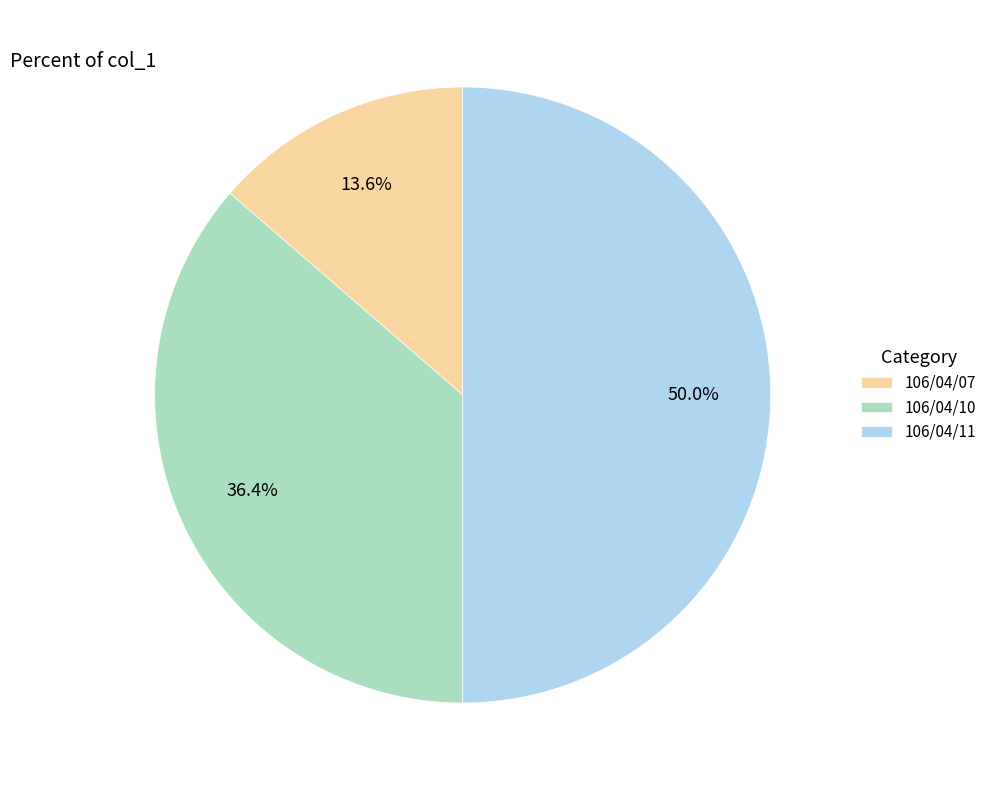

What is the largest slice in the pie chart?

106/04/11